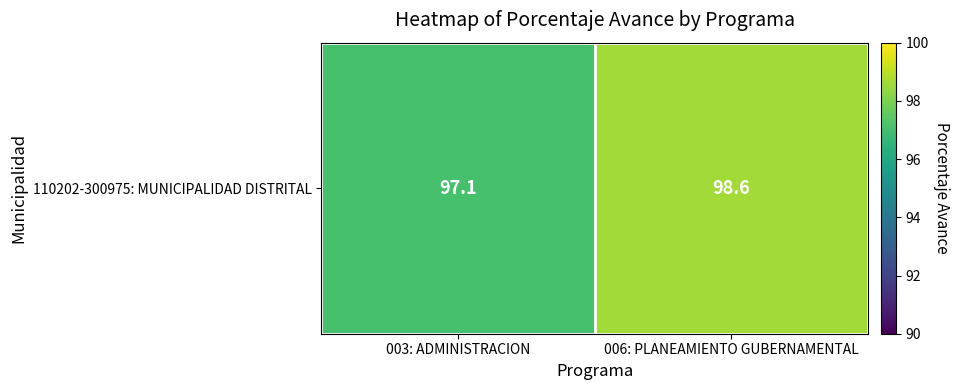

The chart shows a value of 42.3 at 003: ADMINISTRACION. True or false?

False